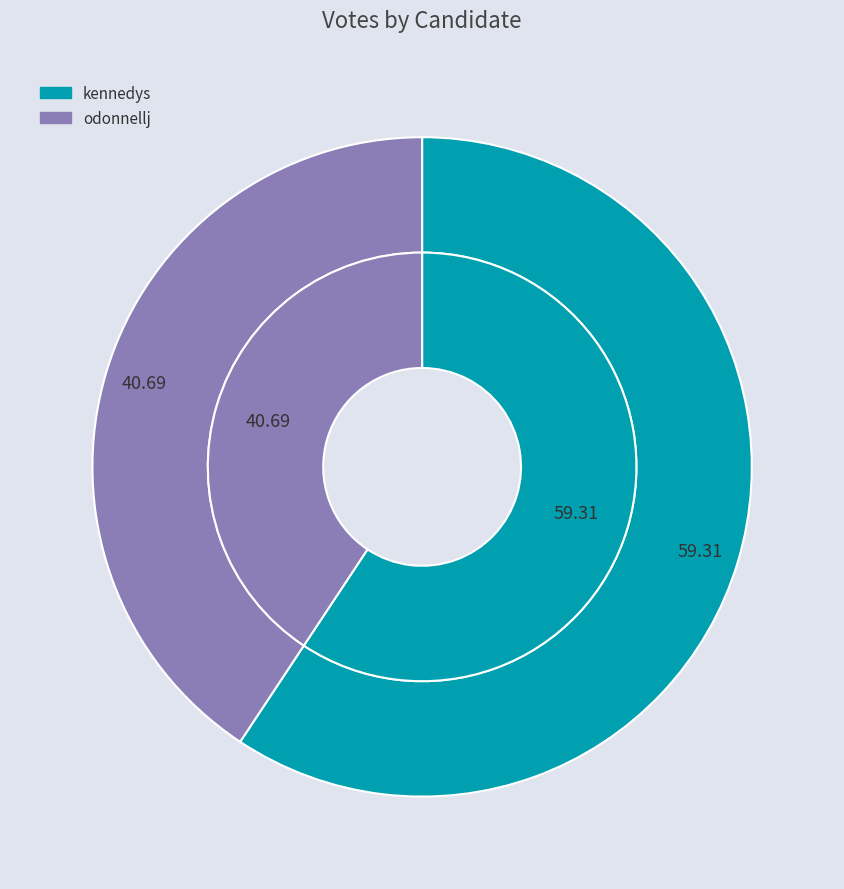

Which slice represents more than half of the pie?

kennedys